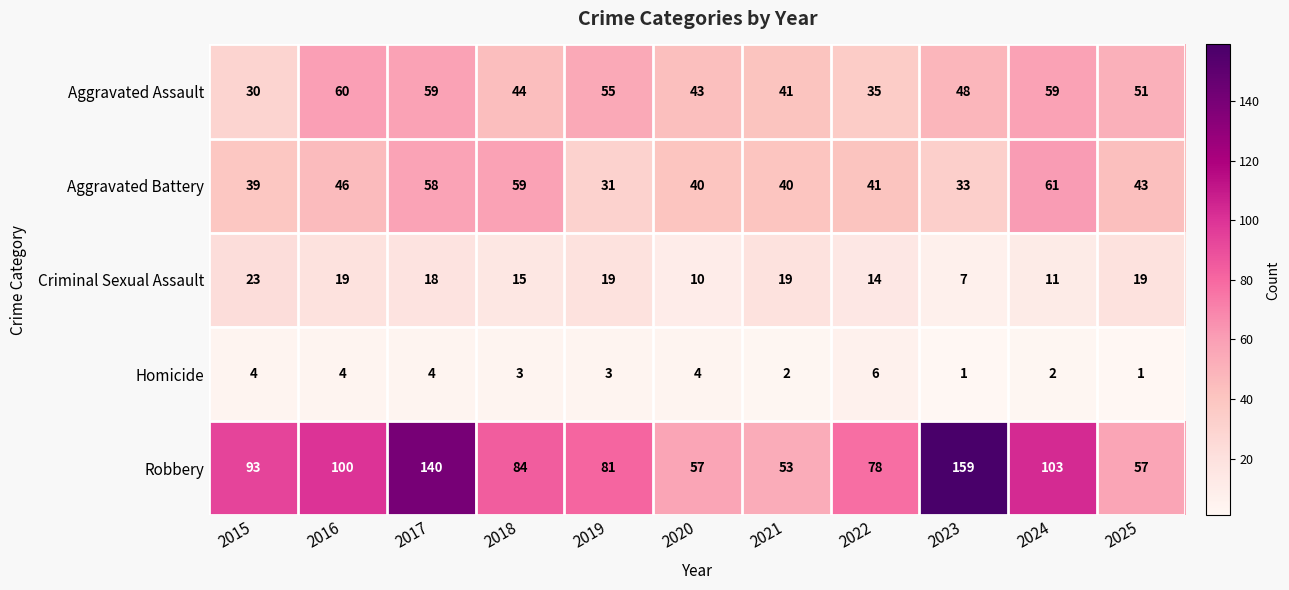

Rank the series at 2021 from highest to lowest value.

Robbery, Aggravated Assault, Aggravated Battery, Criminal Sexual Assault, Homicide